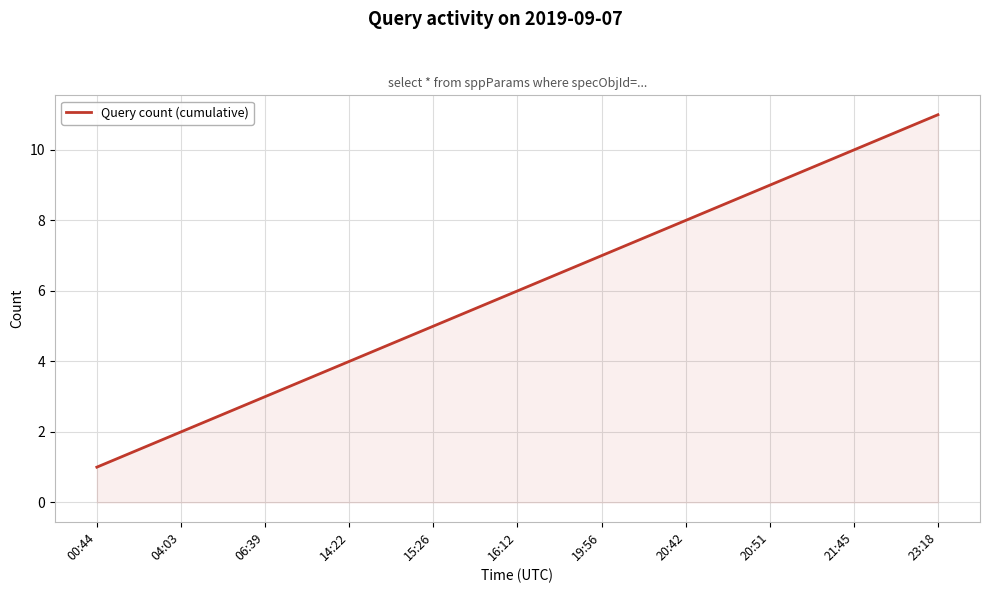

Where is the data nearest to the value 6?

16:12